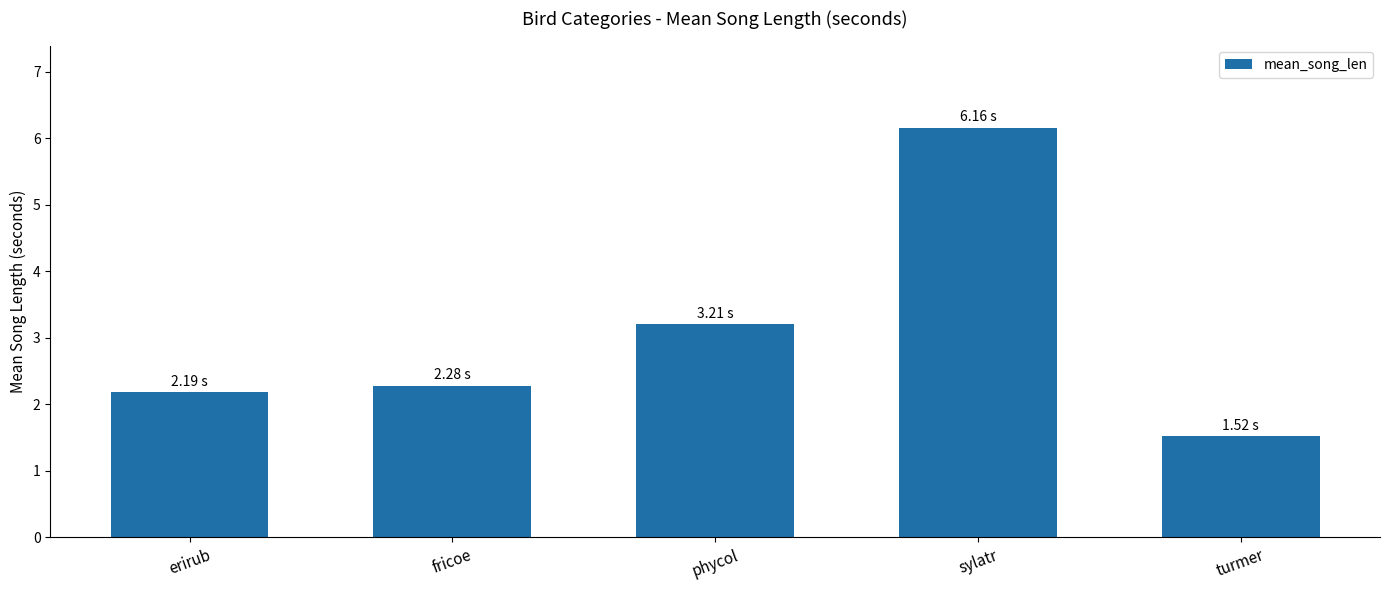

Which label corresponds to the largest value in the chart?

sylatr